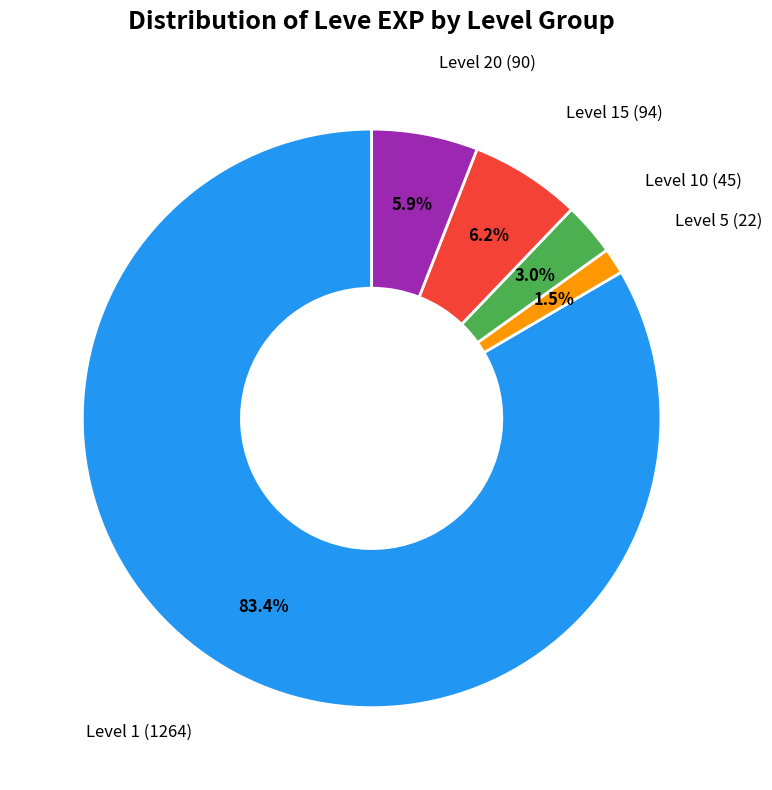

Does any single category account for the majority?

Yes